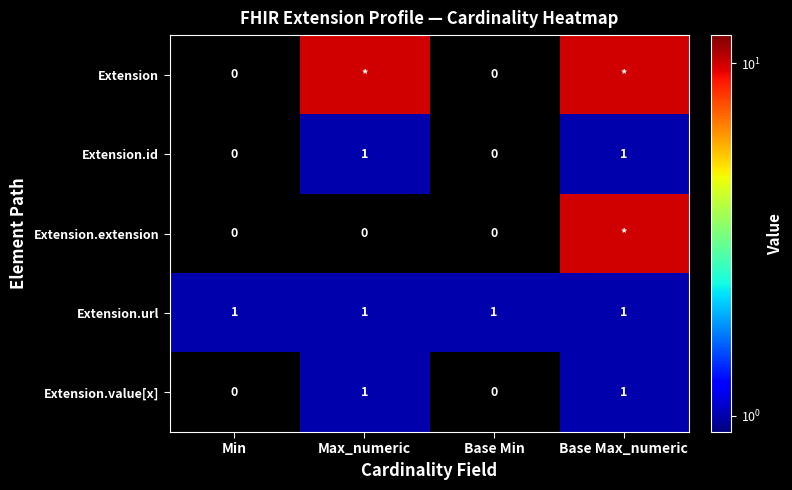

True or false: Extension.id has a value of 0 at Base Min.

True